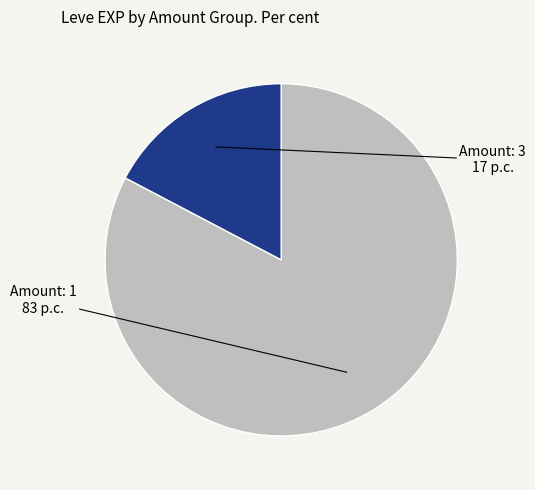

Is there a majority slice in this chart?

Yes